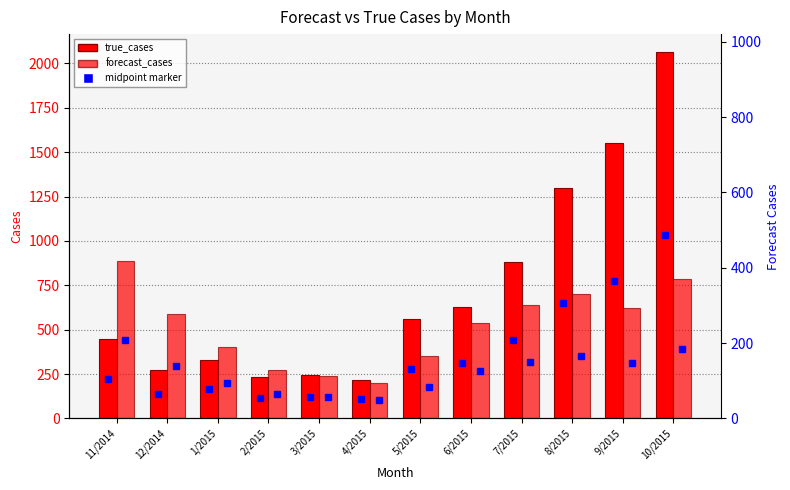

How many categories are shown in the chart?

12